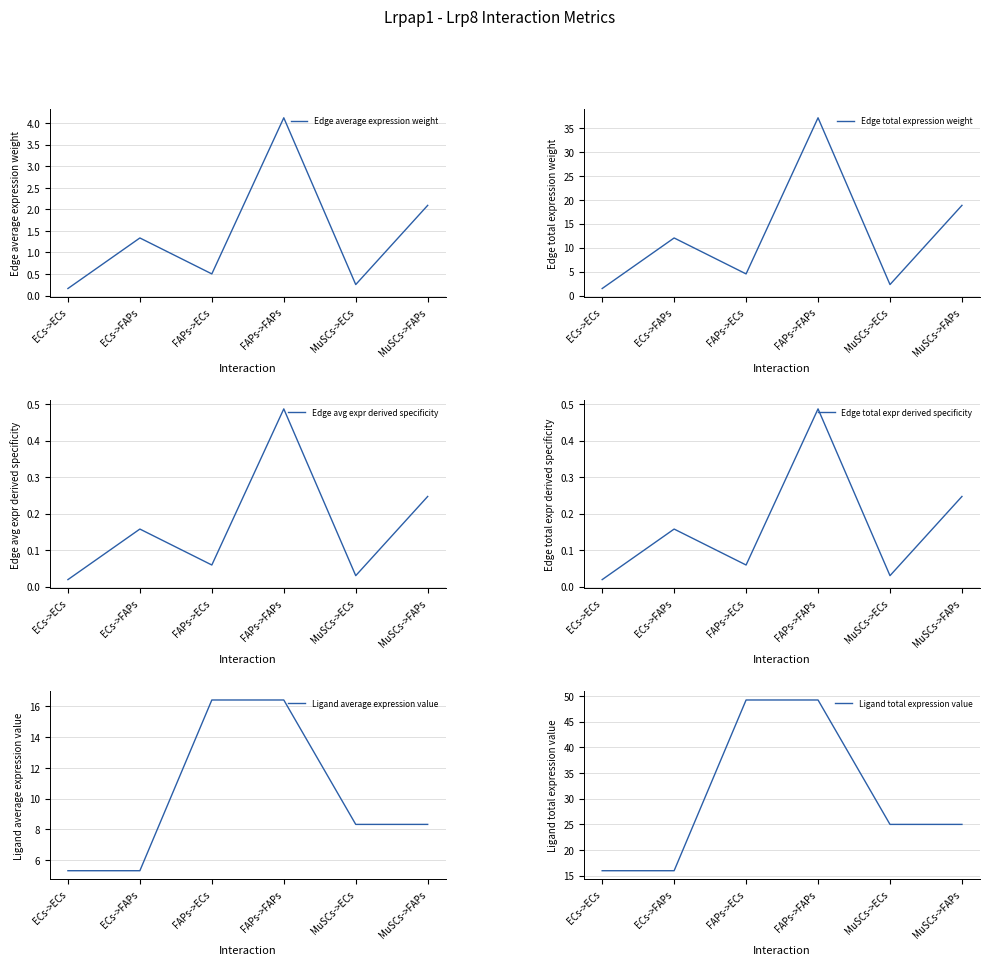

List the series in order of their peak value, lowest first.

Edge avg expr derived specificity, Edge total expr derived specificity, Edge average expression weight, Ligand average expression value, Edge total expression weight, Ligand total expression value